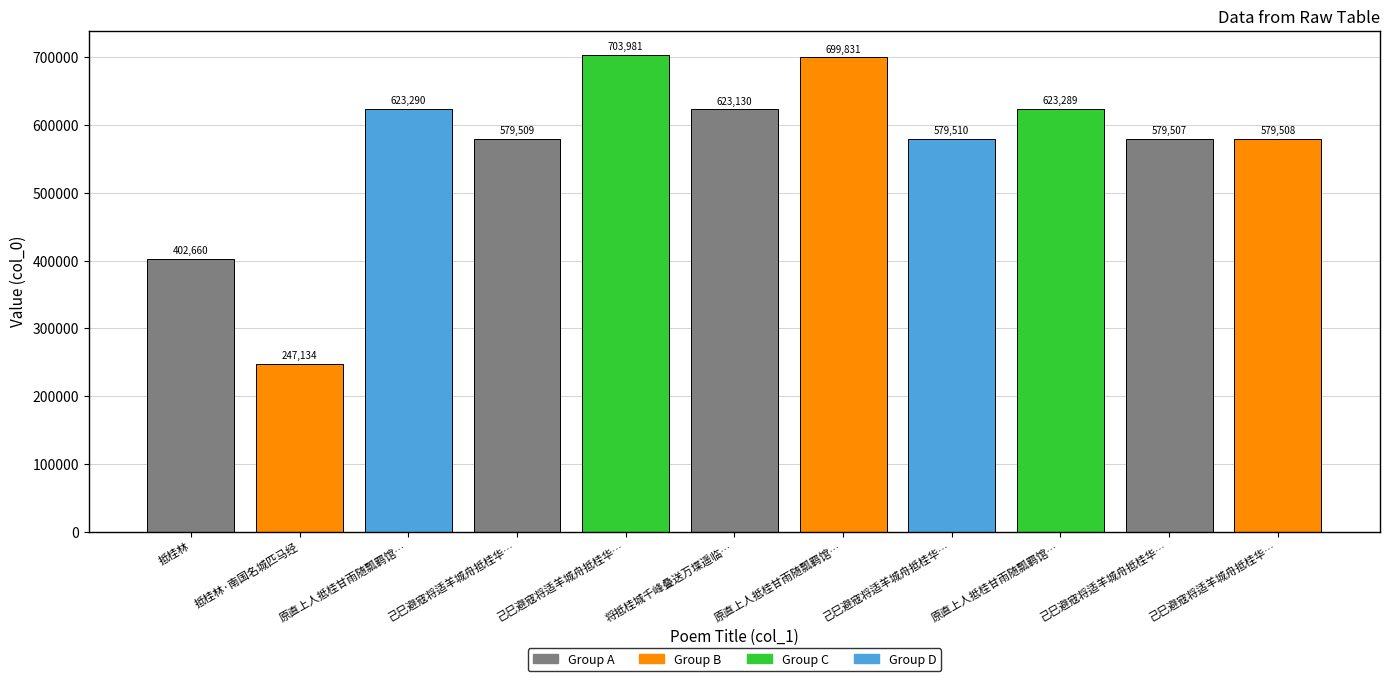

What position from the right is 原直上人抵桂甘雨随瓢羁馆漫赠二作?

5